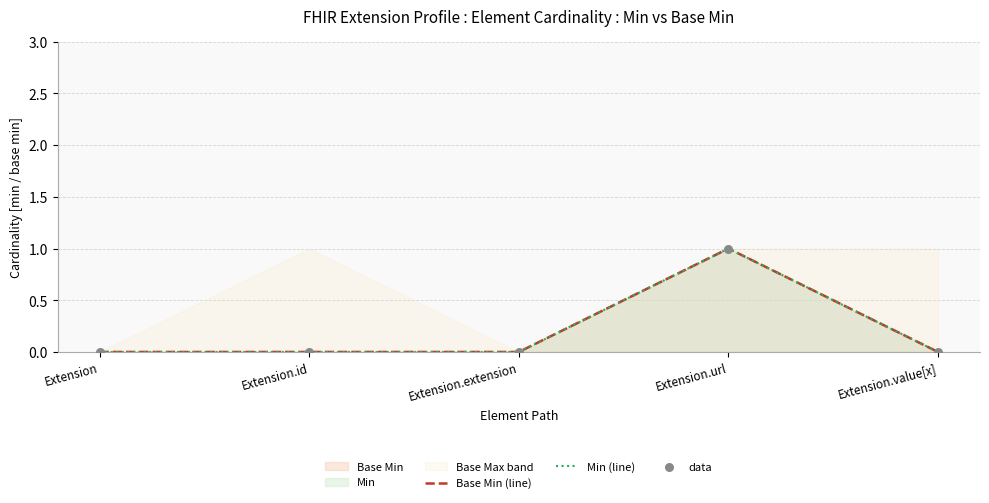

Is the value of data at Extension greater than the value of Base Min (line) at Extension.url?

No